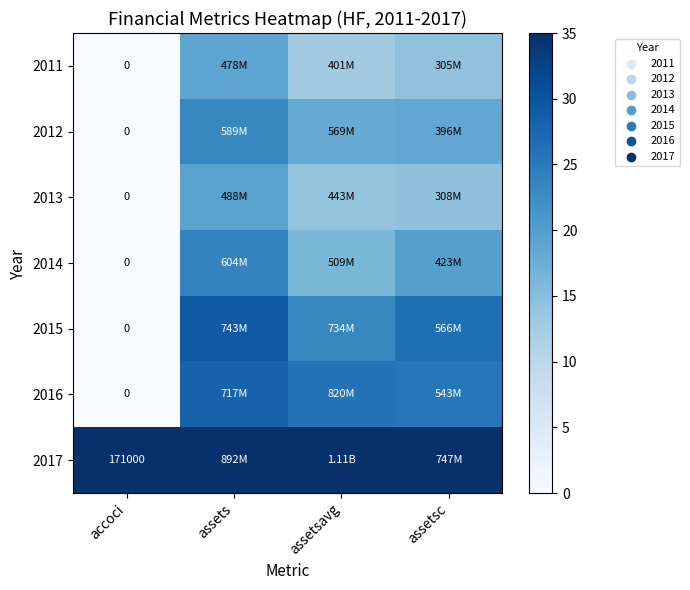

How many data points in 2012 are above 18?

3